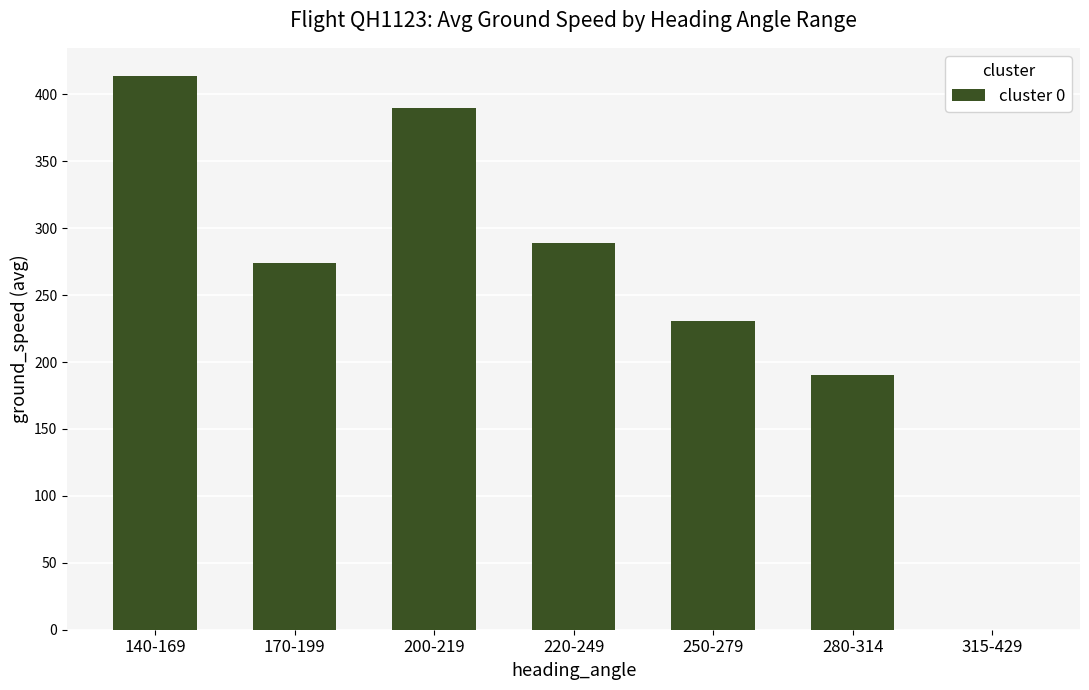

What is the maximum value shown in the chart?

414